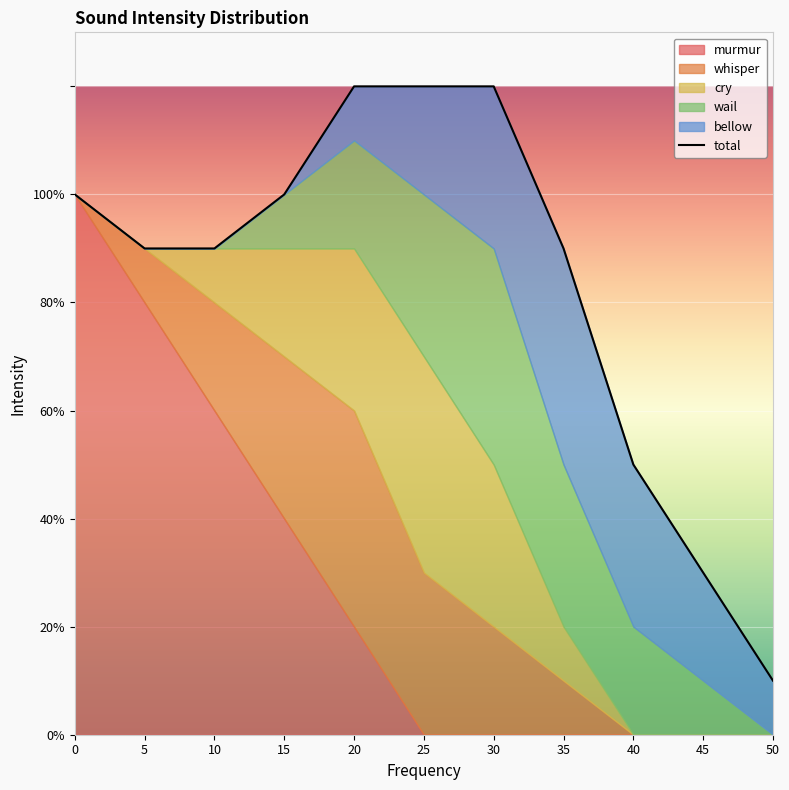

Which has a higher value, 45 or 5?

5